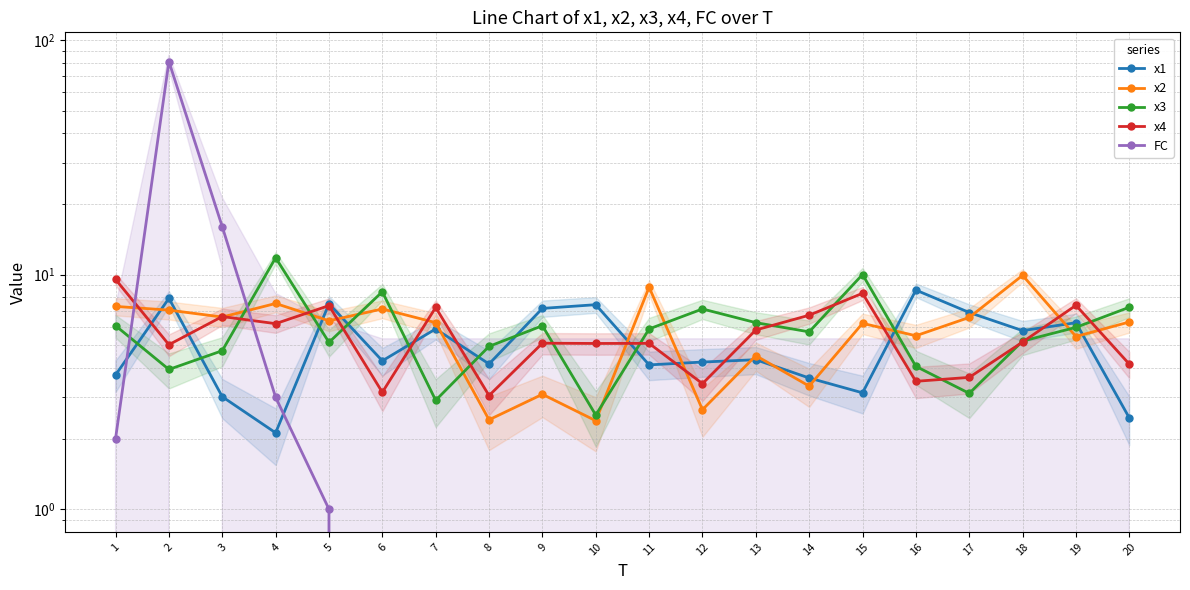

What is the value of the x4 point at the 14th from the left?

6.7